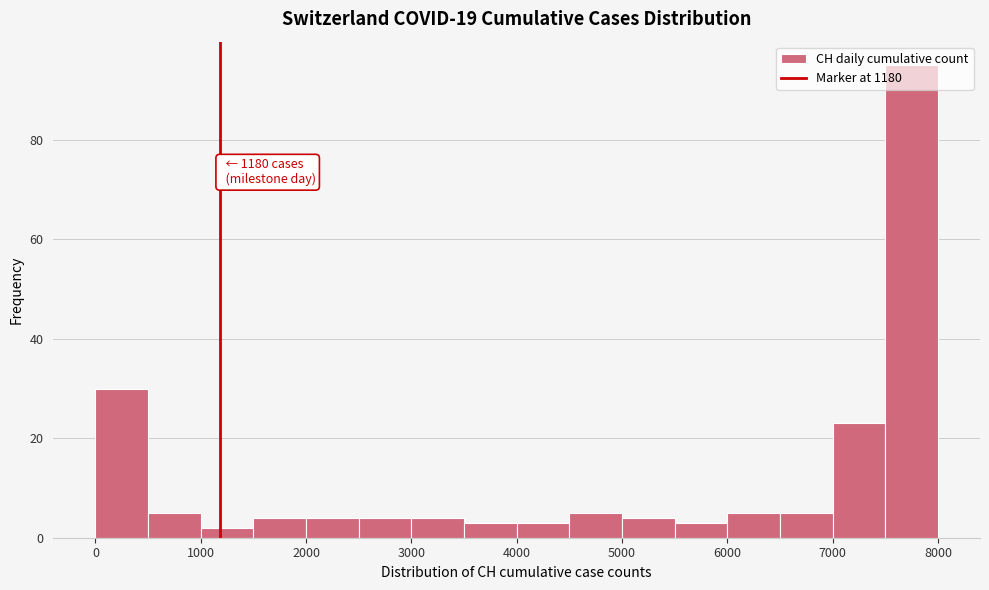

Which range on the x-axis has the tallest bar?

7500 to 8000